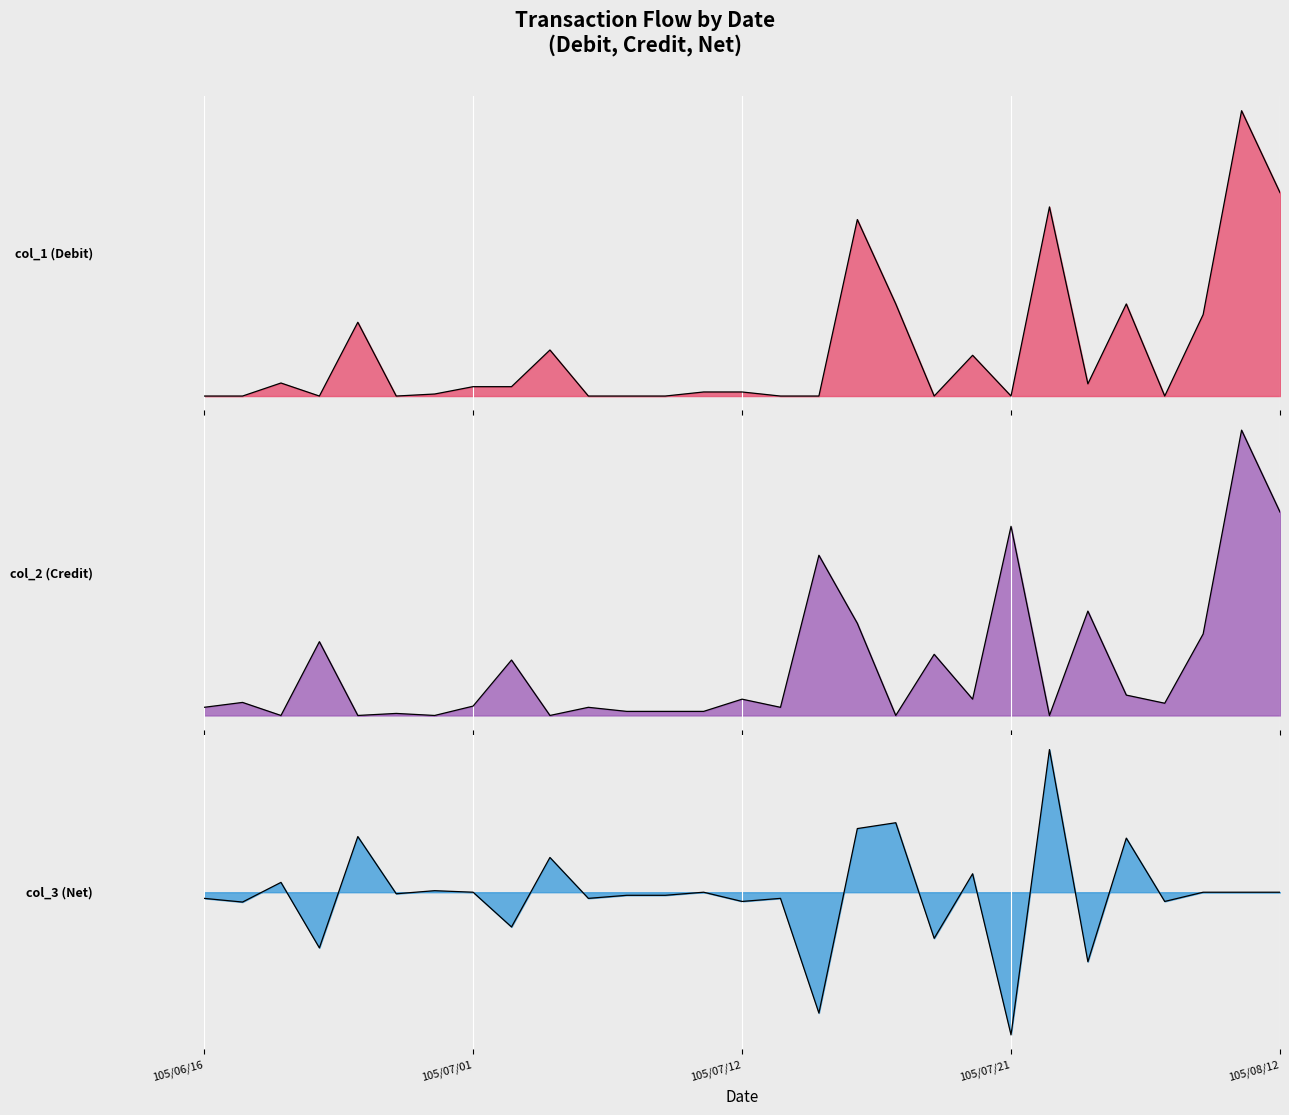

What is the average value of the col_3 (Net) series?

-8276